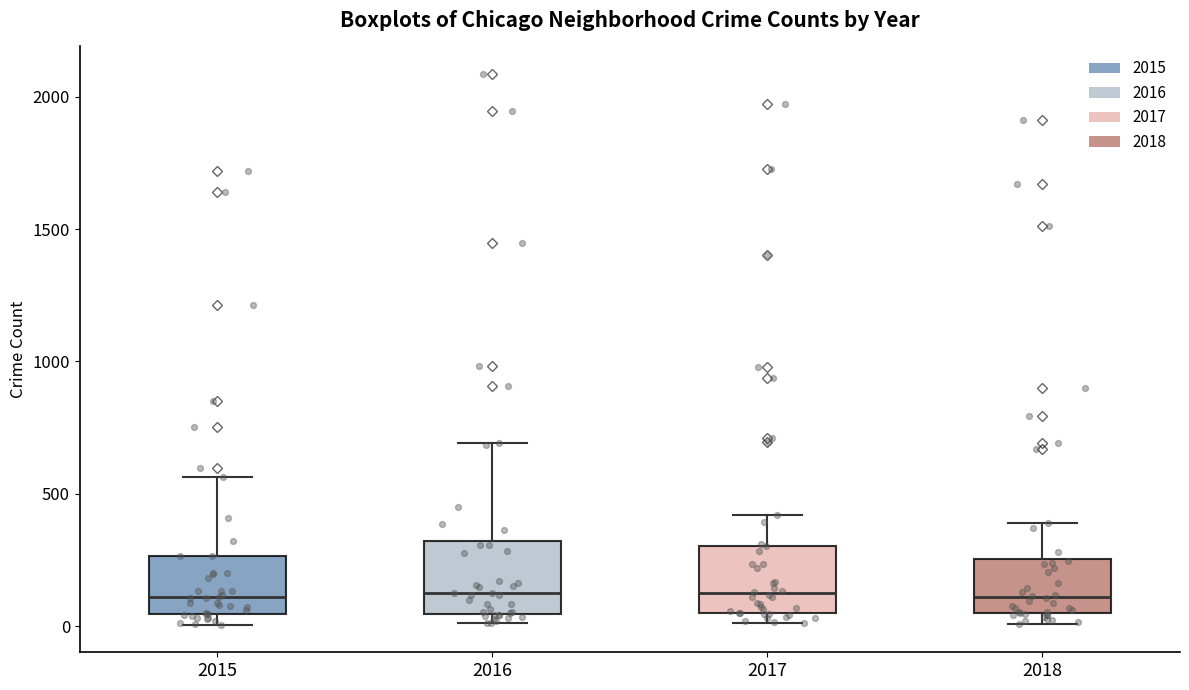

Reading left to right, read every box against the y-axis: the position of its median line, the range the box covers, and the ends of its whiskers. The values are not printed on the chart, so give them approximately, as read against the axis.

2015: median 100, box 50 to 250, whiskers 0 to 550
2016: median 150, box 50 to 300, whiskers 0 to 700
2017: median 100, box 50 to 300, whiskers 0 to 400
2018: median 100, box 50 to 250, whiskers 0 to 400